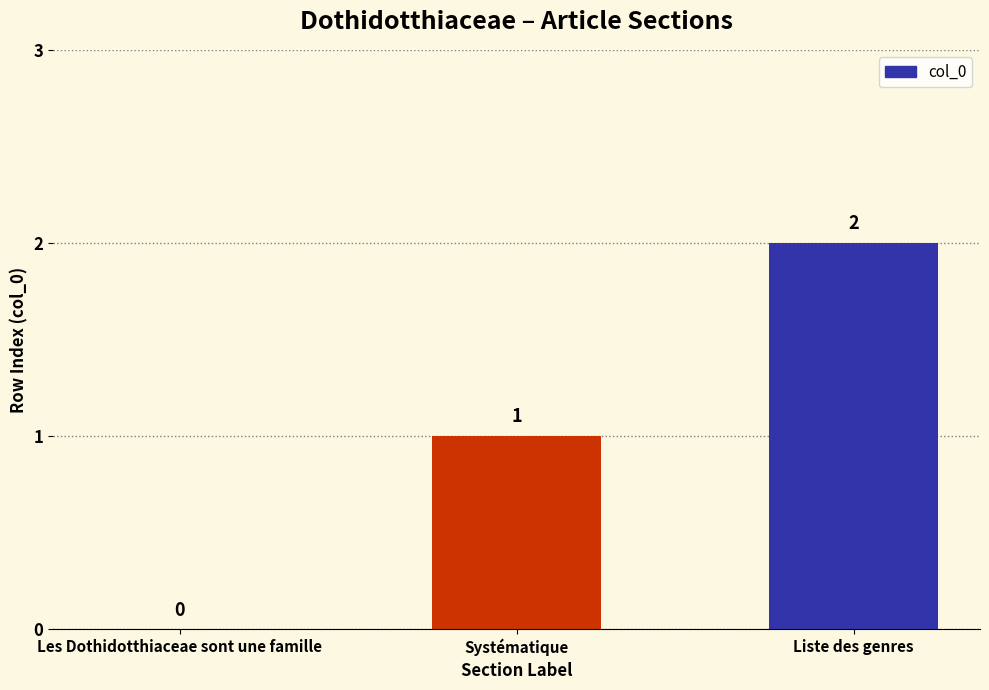

The value at Liste des genres is 2. True or false?

True